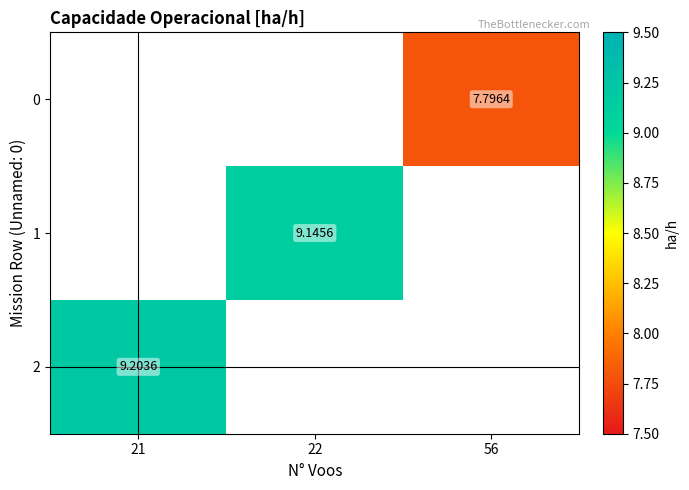

The value of 0 at 56 is 7.8. True or false?

True